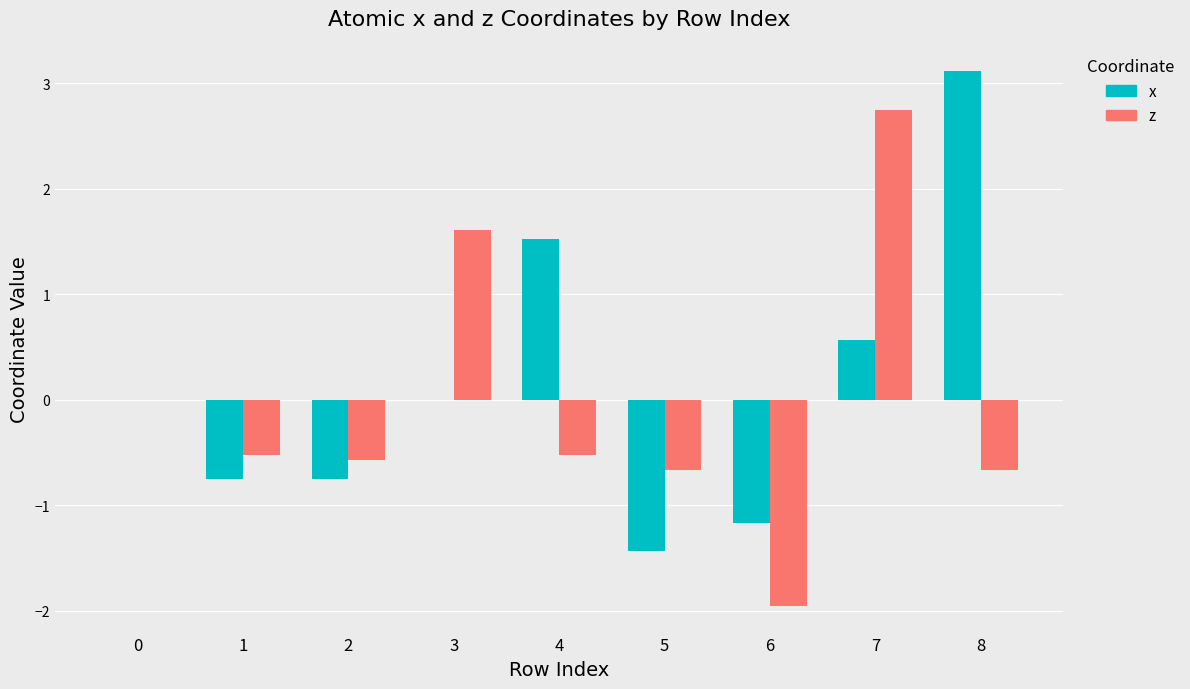

Which series changed the most between 0 and 4?

x